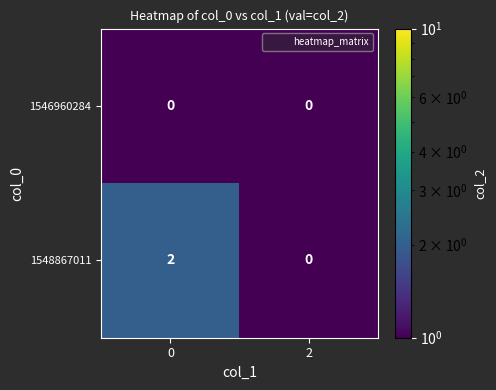

Rank the series by their maximum value, from lowest to highest.

1546960284, 1548867011